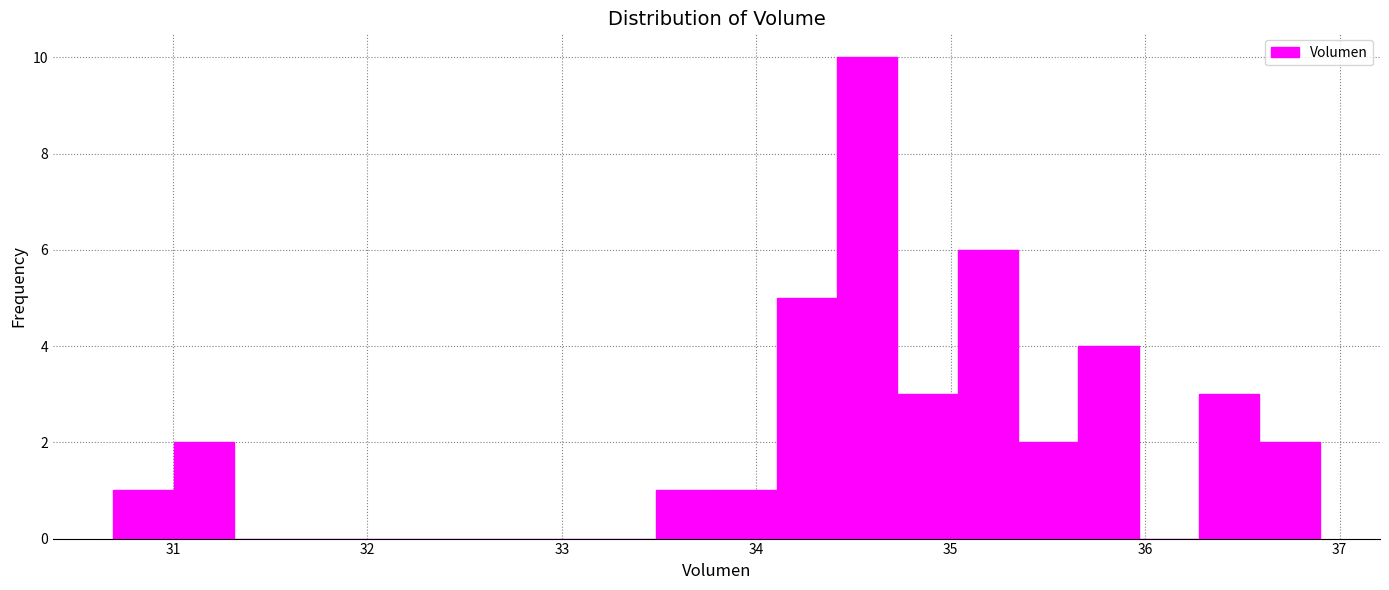

Around what value on the x-axis is the tallest bar? Give the approximate position of its centre, as read against the axis.

34.6